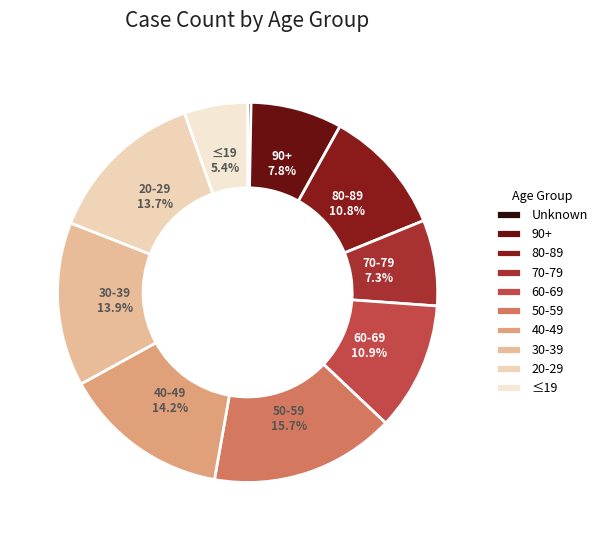

What is the smallest slice in the pie chart?

Unknown